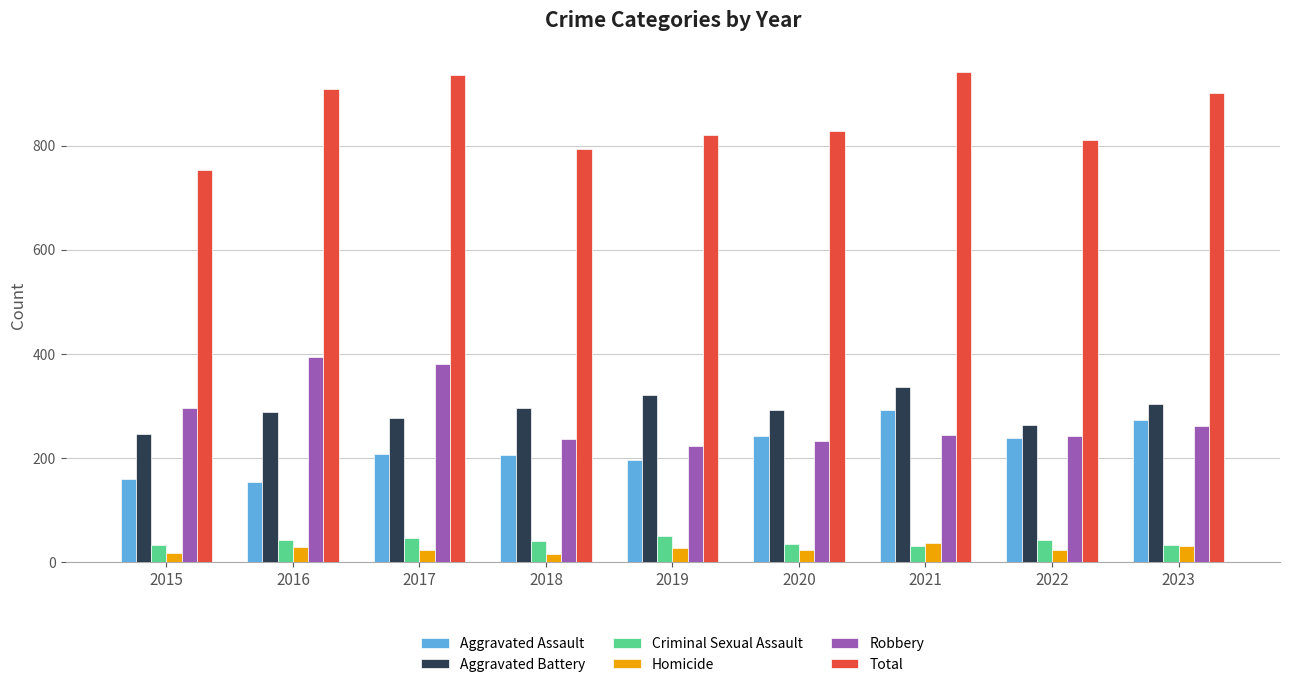

At which label is Aggravated Battery closest to 291?

2020